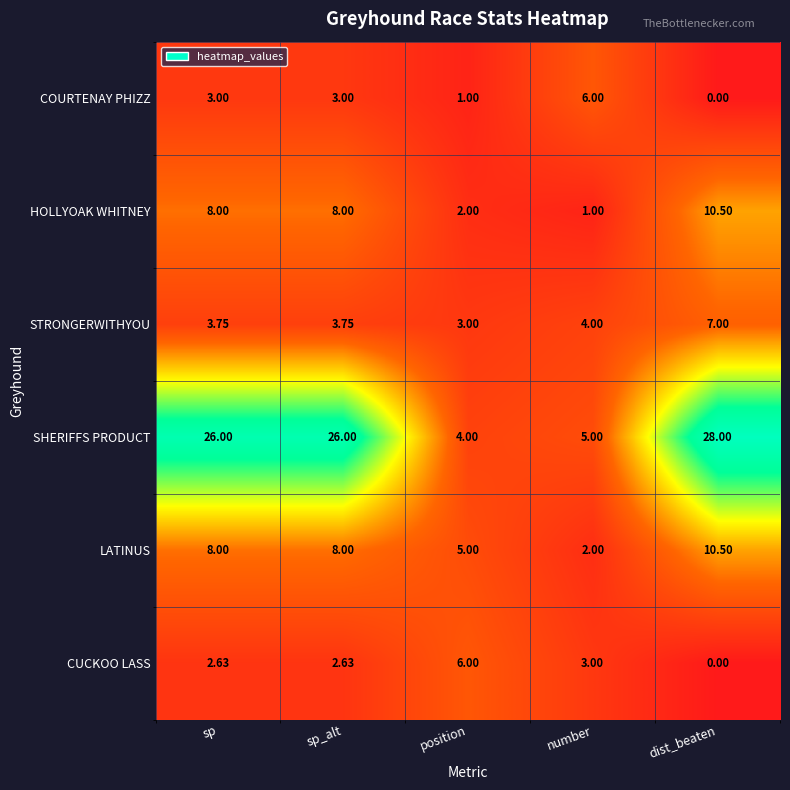

Which label corresponds to the smallest value in the chart?

dist_beaten